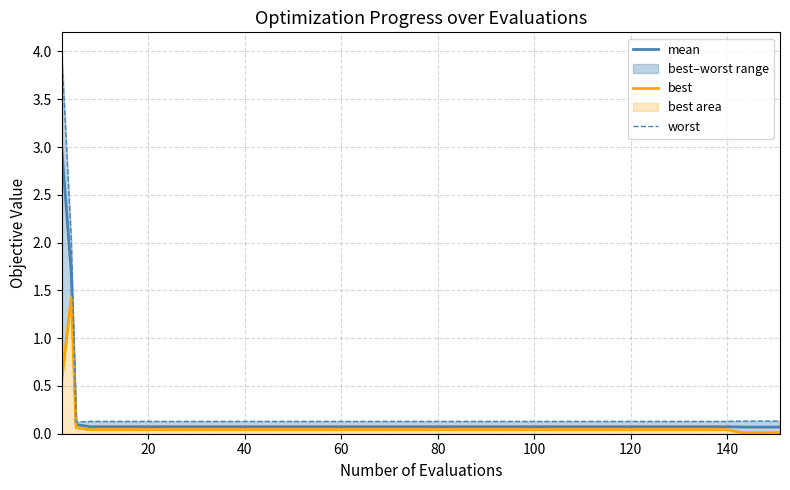

What is the maximum value for worst?

4.0